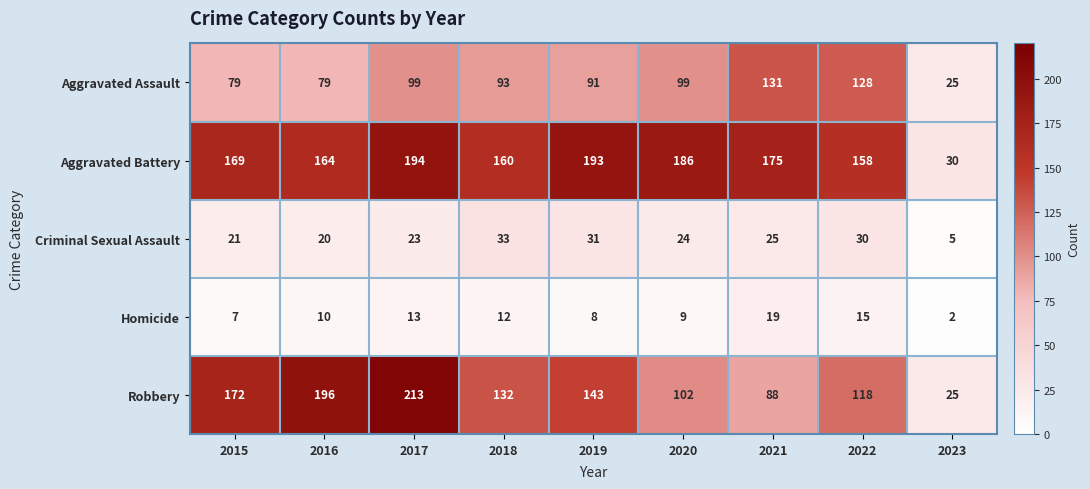

What is the spread (max minus min) of values at 2022?

143